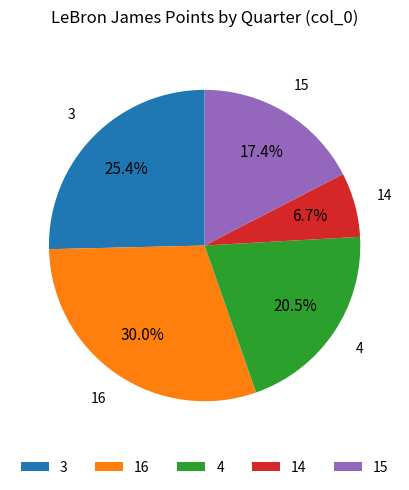

To the nearest percent, what is the average slice percentage?

20%